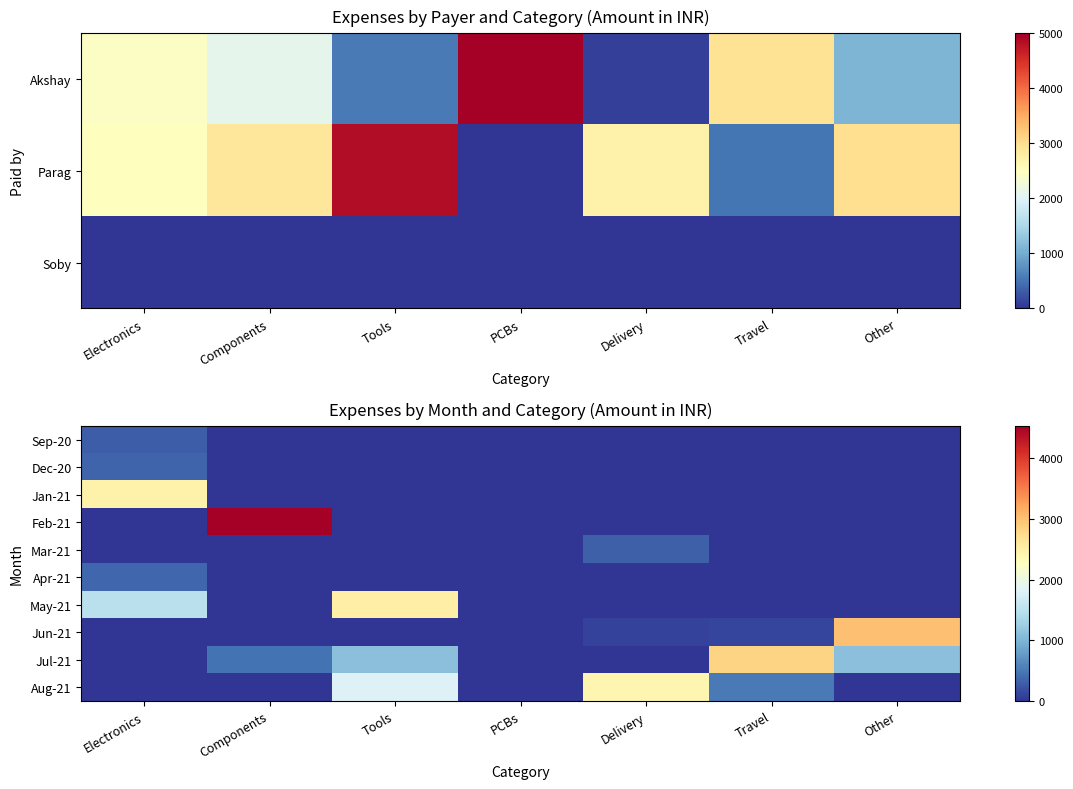

At how many categories does at least one series exceed 1050?

6